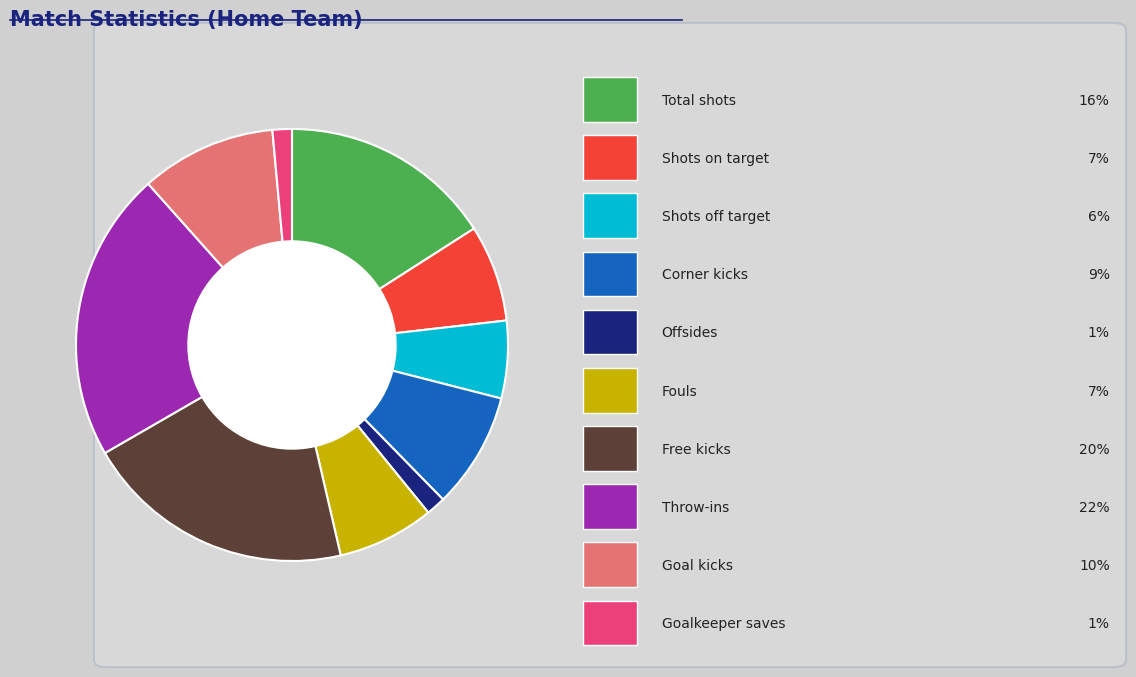

Count the number of slices in the pie.

10